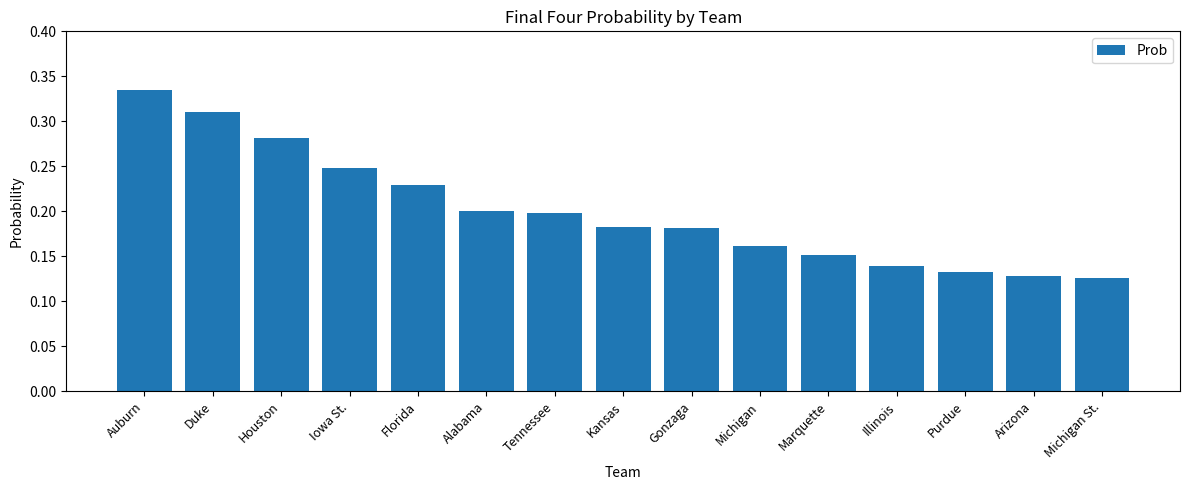

Count the values in the range 0 to 1.

15